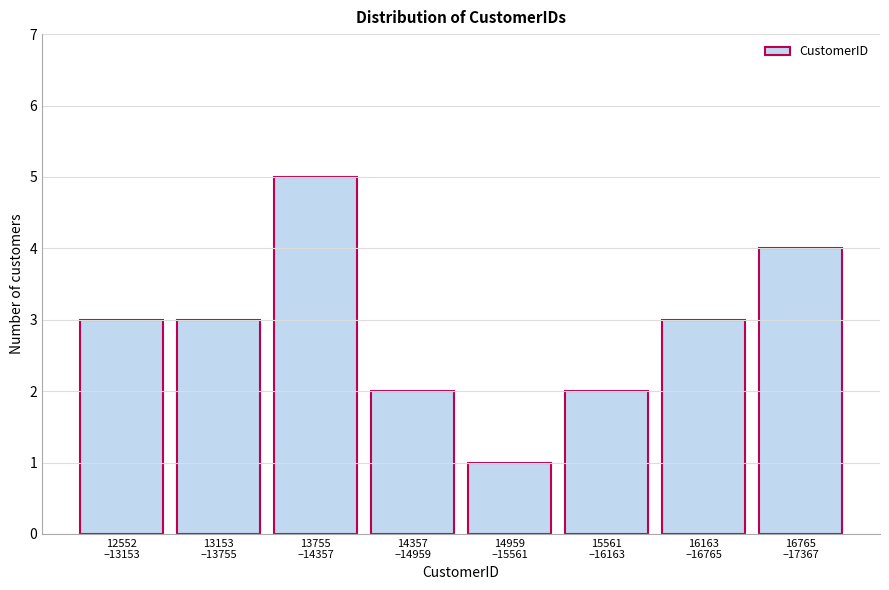

Reading left to right, list all the values displayed in this chart.

3	3	5	2	1	2	3	4